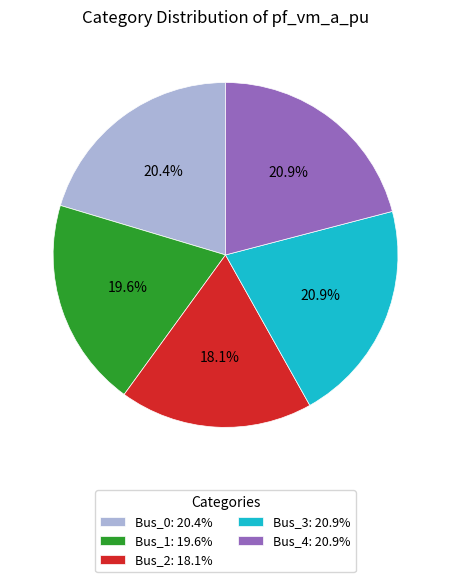

How many segments does this pie chart have?

5